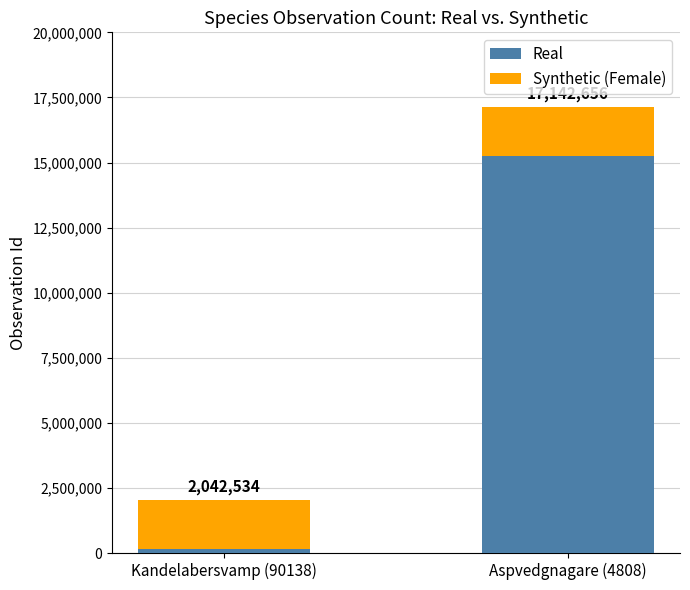

Are the bars horizontal?

No